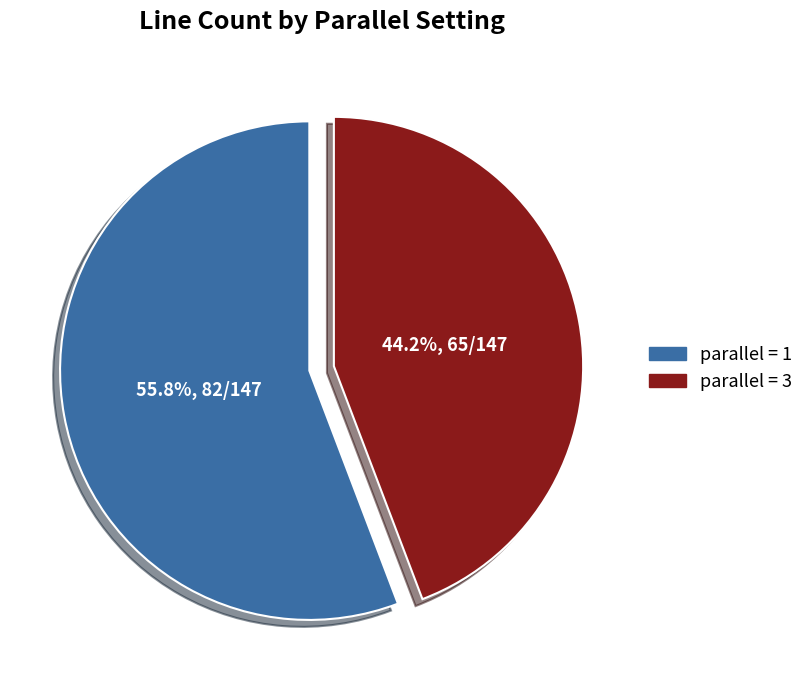

How many segments does this pie chart have?

2